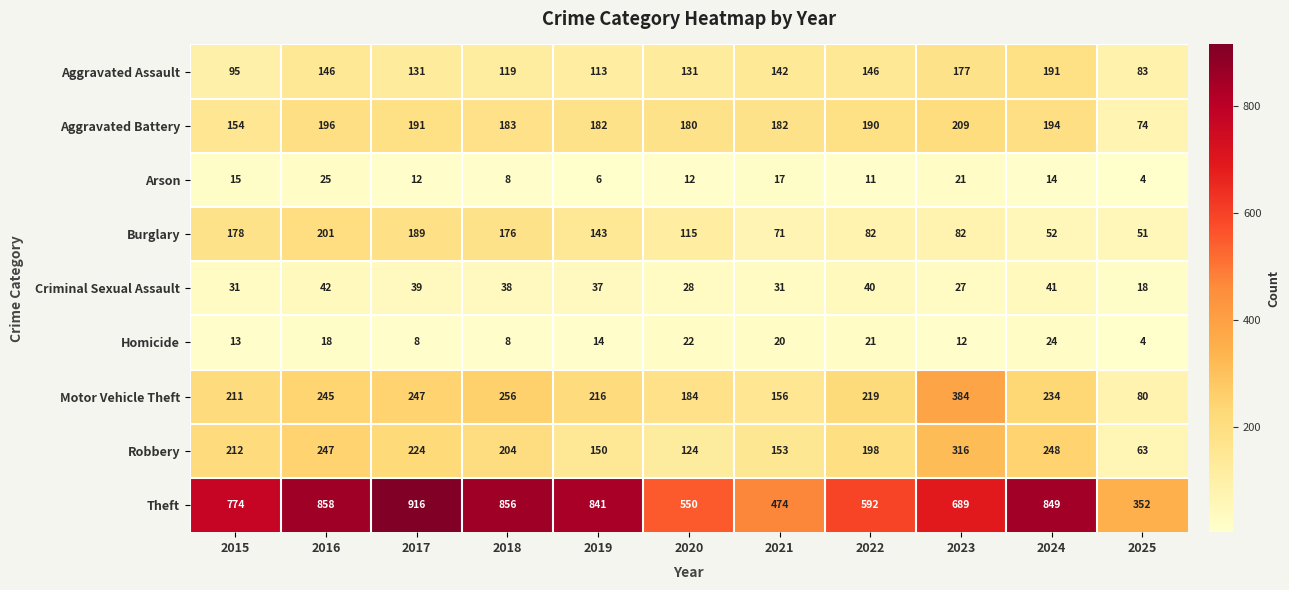

List the series in order of their peak value, lowest first.

Homicide, Arson, Criminal Sexual Assault, Aggravated Assault, Burglary, Aggravated Battery, Robbery, Motor Vehicle Theft, Theft